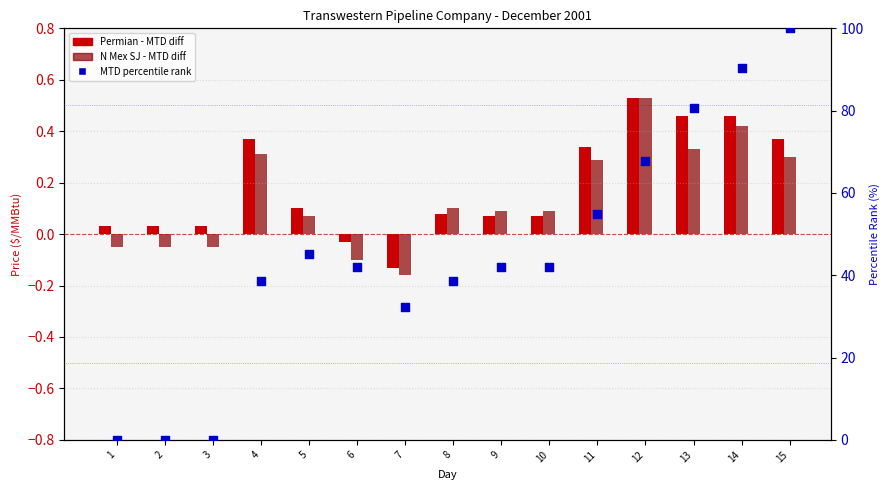

At which category is the sum across all series the highest?

15